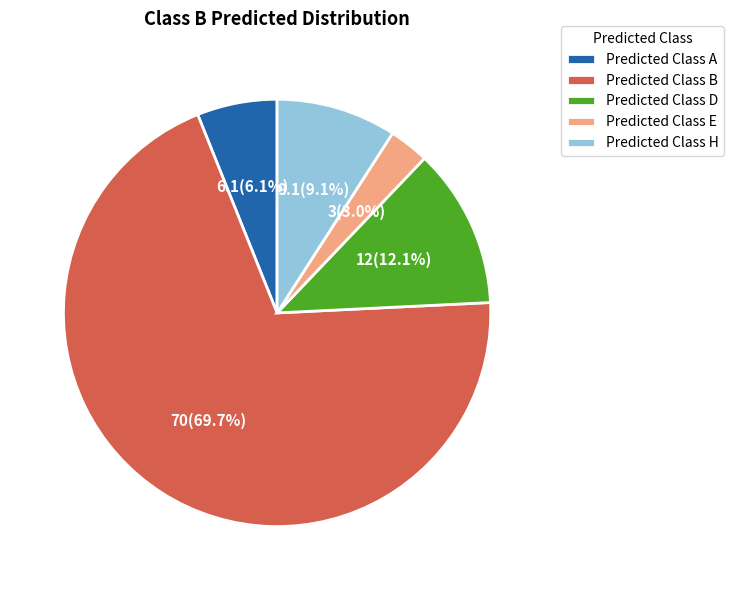

Between Predicted Class E and Predicted Class H, which is larger?

Predicted Class H